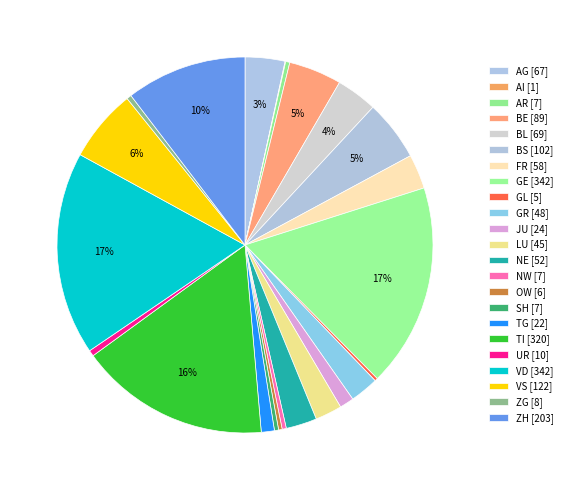

Is there a majority slice in this chart?

No